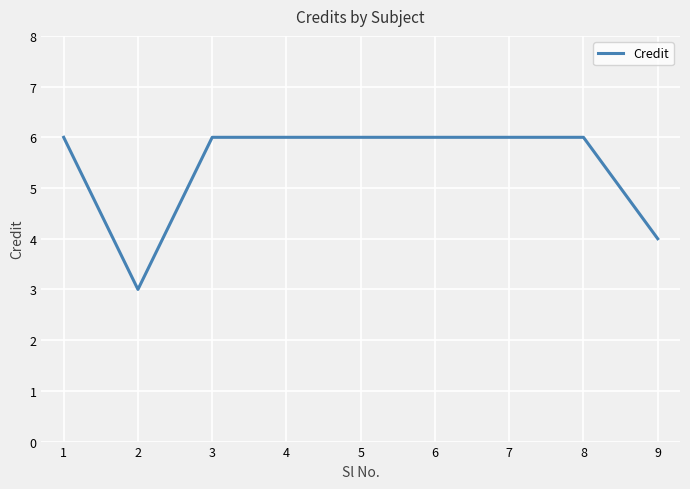

True or false: the data shows 6 at 5.

True